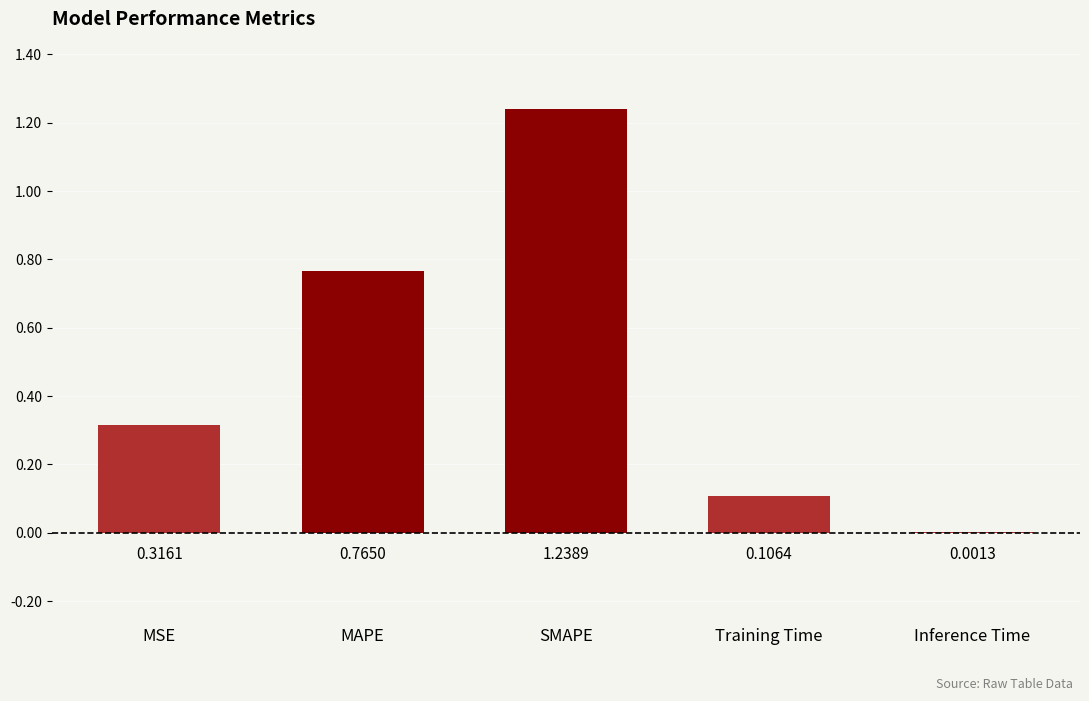

What is the sum of all values?

2.4